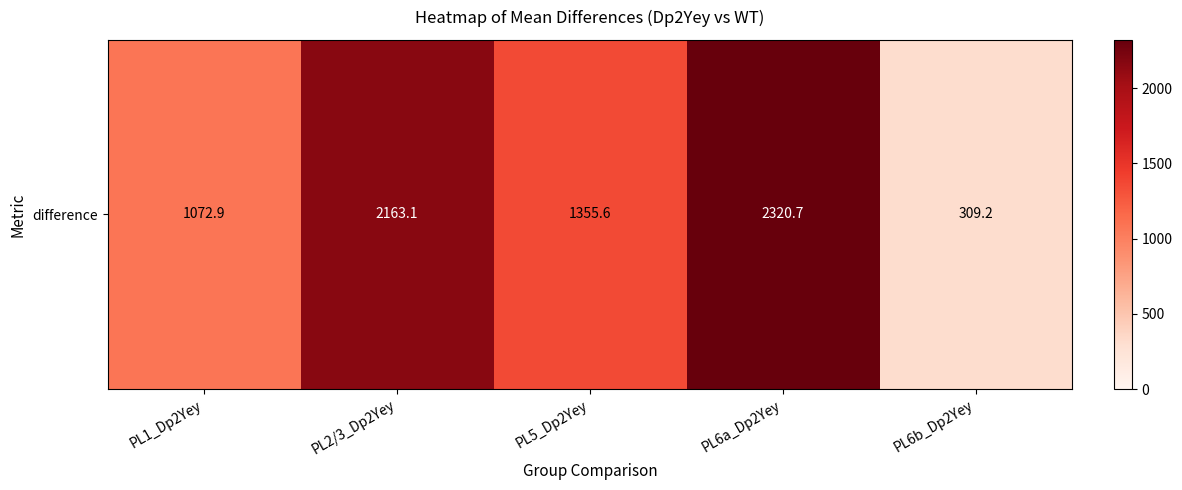

Reading left to right, list all the values displayed in this chart.

PL1_Dp2Yey=1072.9	PL2/3_Dp2Yey=2163.1	PL5_Dp2Yey=1355.6	PL6a_Dp2Yey=2320.7	PL6b_Dp2Yey=309.2